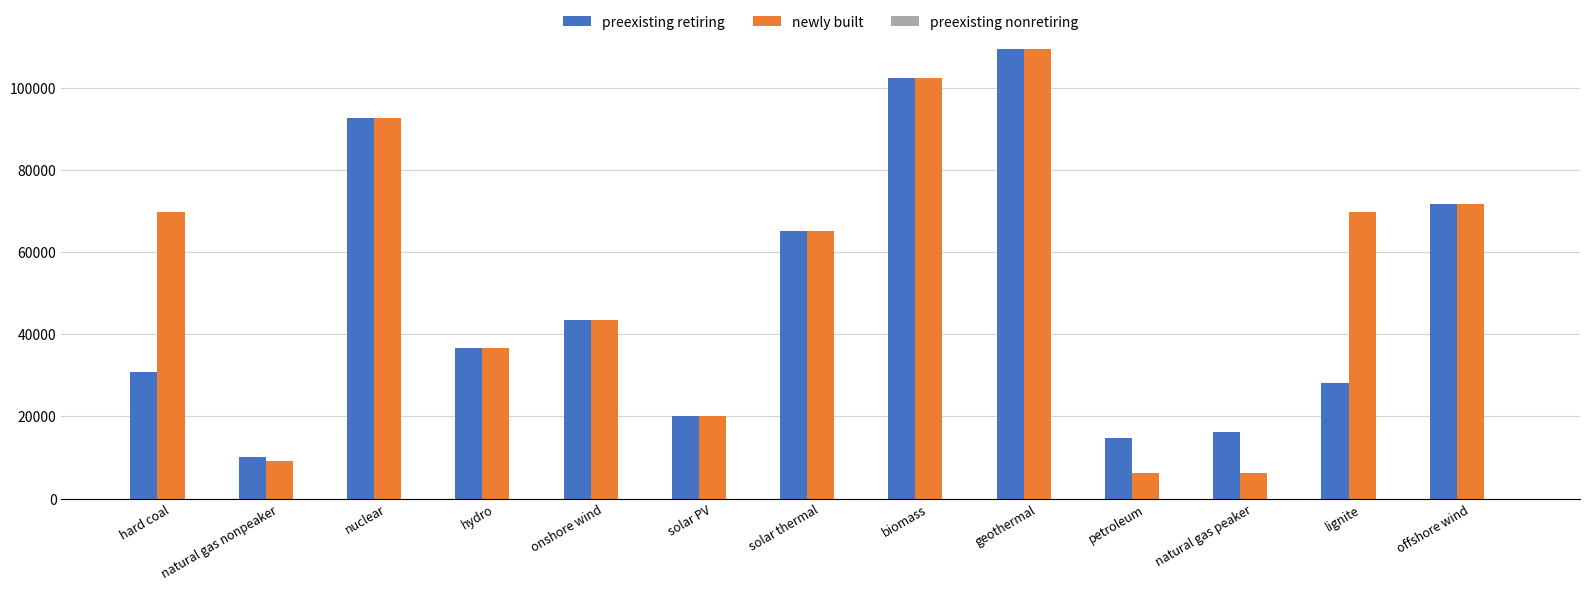

At which label is preexisting retiring closest to 59877?

solar thermal